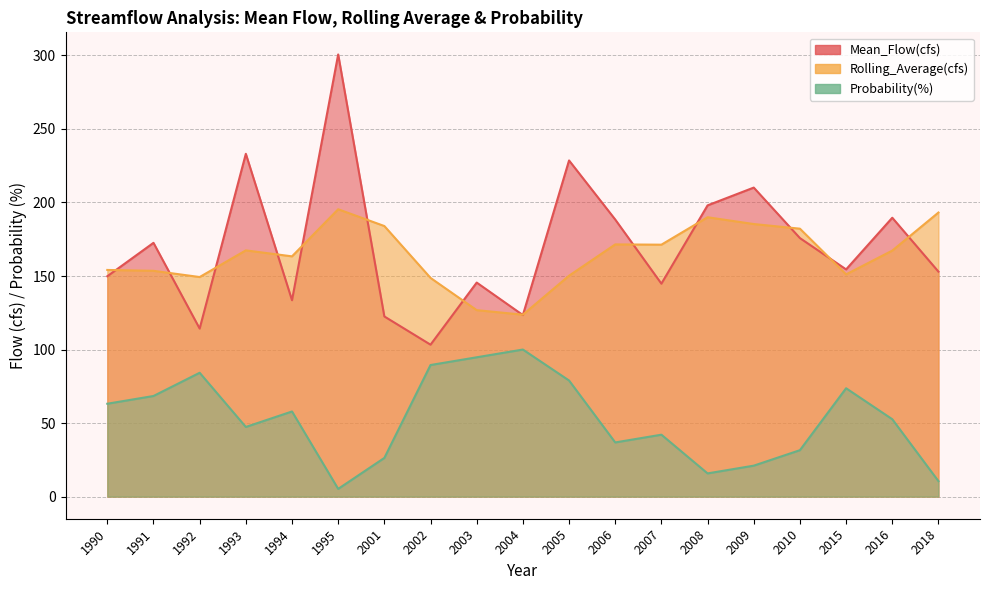

How many lines are shown in the chart?

3